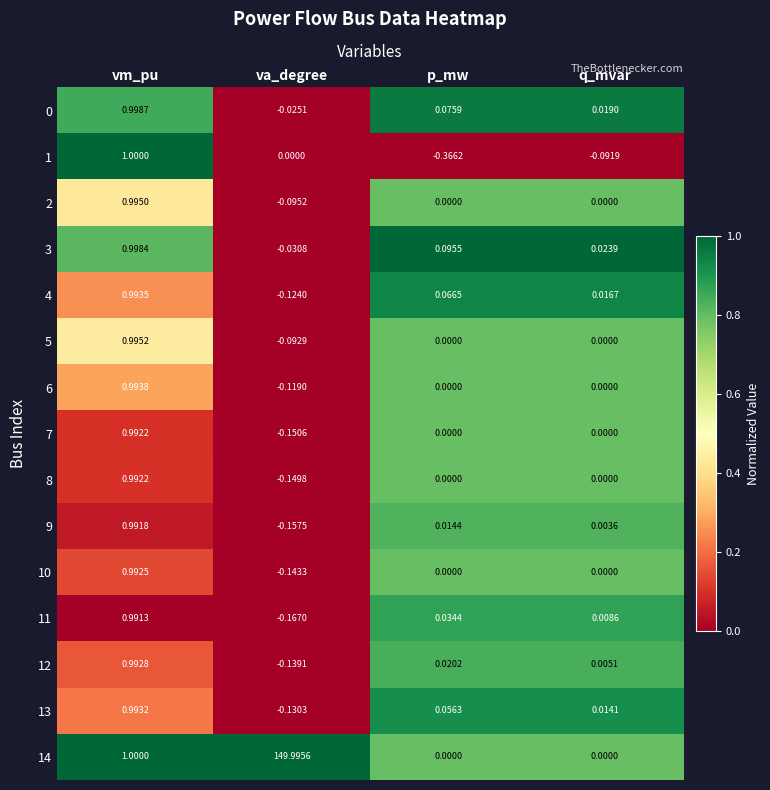

At which category does the chart reach its minimum across all series?

p_mw